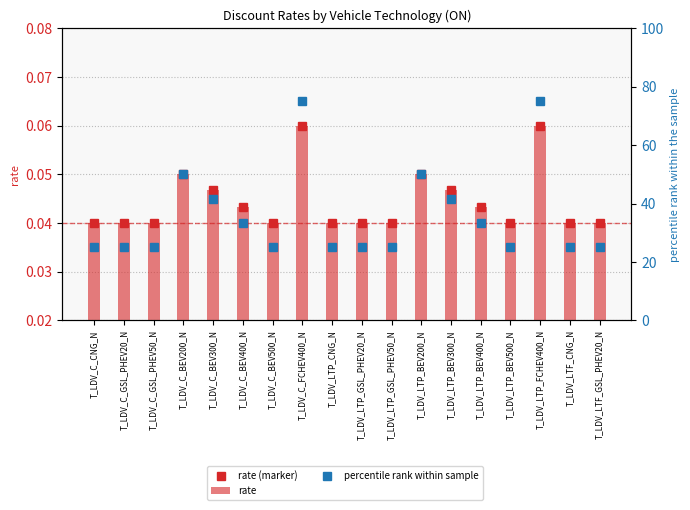

List the labels in order of rate value, smallest first.

T_LDV_C_CNG_N, T_LDV_C_GSL_PHEV20_N, T_LDV_C_GSL_PHEV50_N, T_LDV_C_BEV500_N, T_LDV_LTP_CNG_N, T_LDV_LTP_GSL_PHEV20_N, T_LDV_LTP_GSL_PHEV50_N, T_LDV_LTP_BEV500_N, T_LDV_LTF_CNG_N, T_LDV_LTF_GSL_PHEV20_N, T_LDV_C_BEV400_N, T_LDV_LTP_BEV400_N, T_LDV_C_BEV300_N, T_LDV_LTP_BEV300_N, T_LDV_C_BEV200_N, T_LDV_LTP_BEV200_N, T_LDV_C_FCHEV400_N, T_LDV_LTP_FCHEV400_N